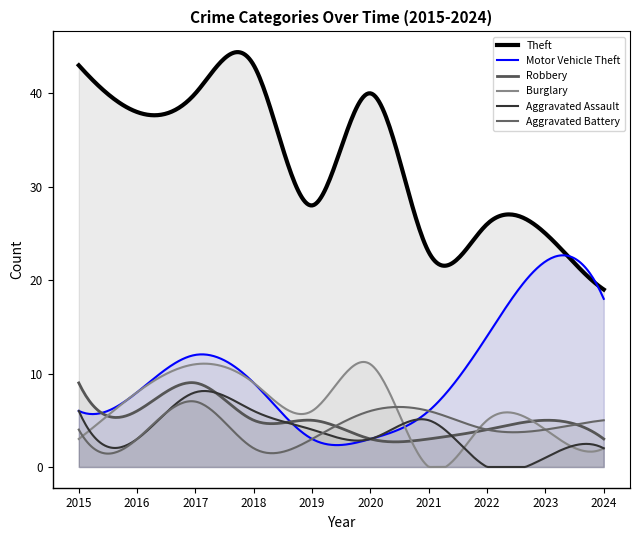

How many Motor Vehicle Theft values are between 6 and 14?

6